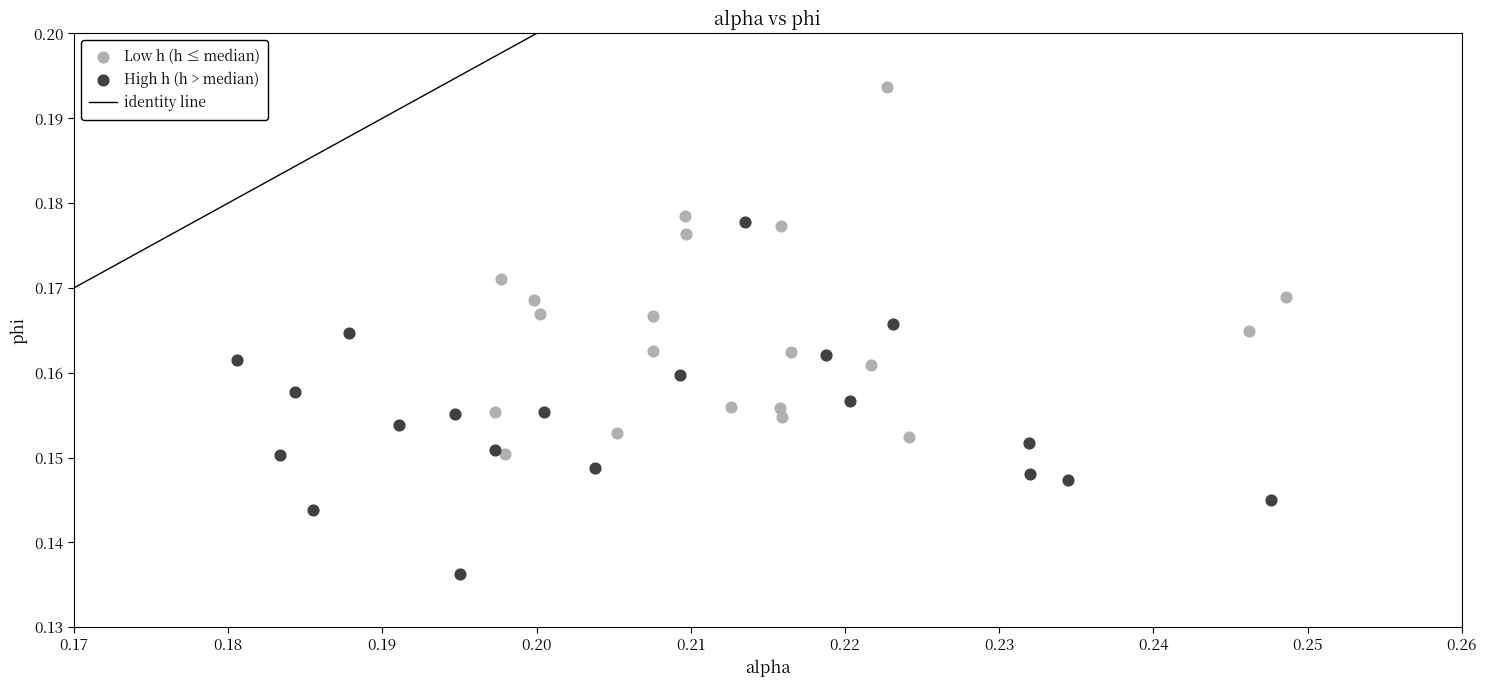

Which series reaches the minimum Y coordinate?

High h (h > median)